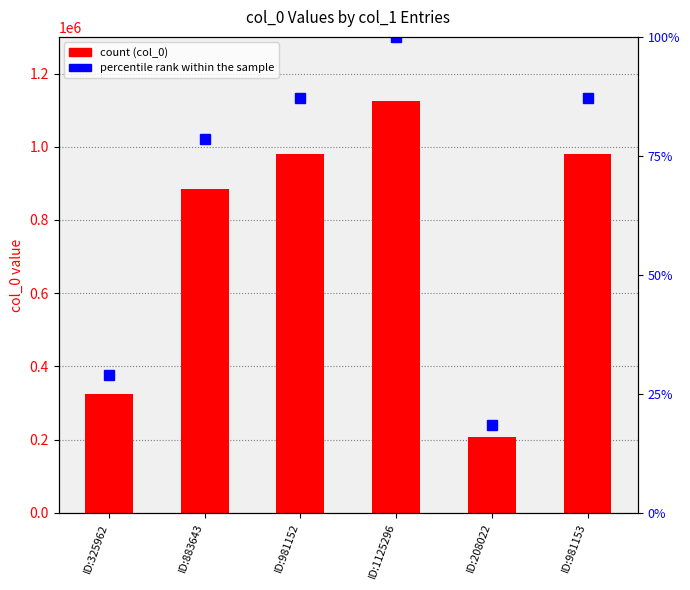

What is the minimum value for col_0?

208022.0